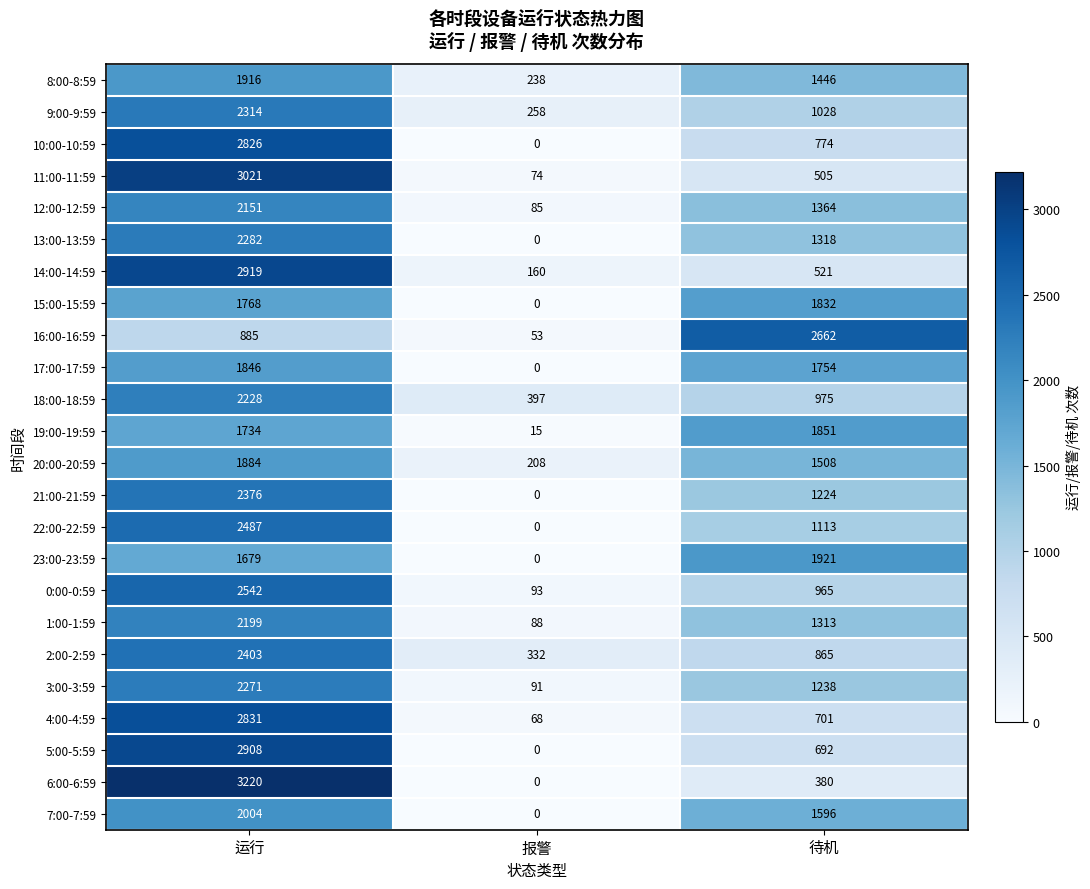

The value of 9:00-9:59 at 待机 is 1028. True or false?

True